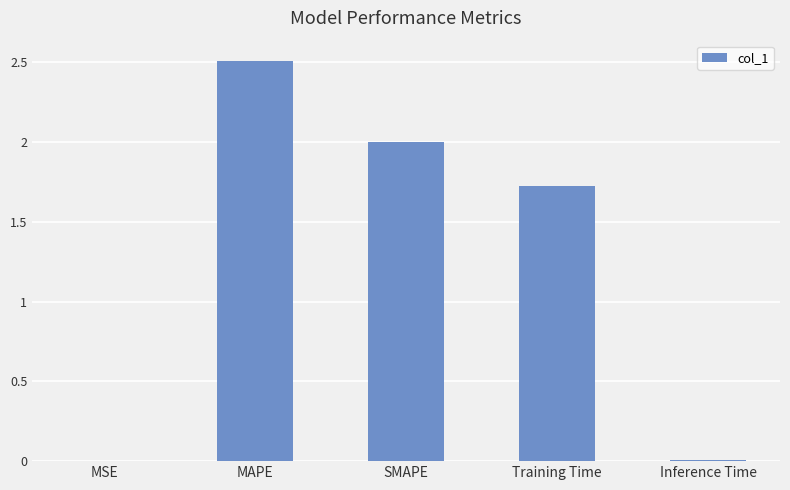

The chart shows a value of 2.8 at Training Time. True or false?

False